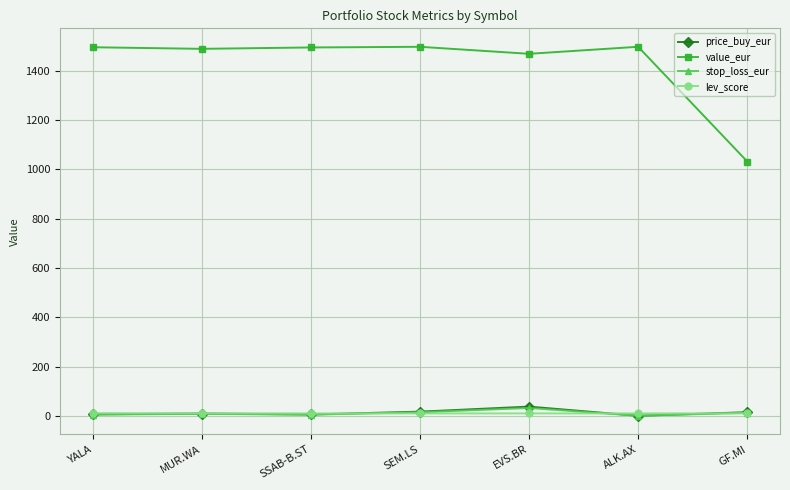

Which series has the largest total across all categories?

value_eur